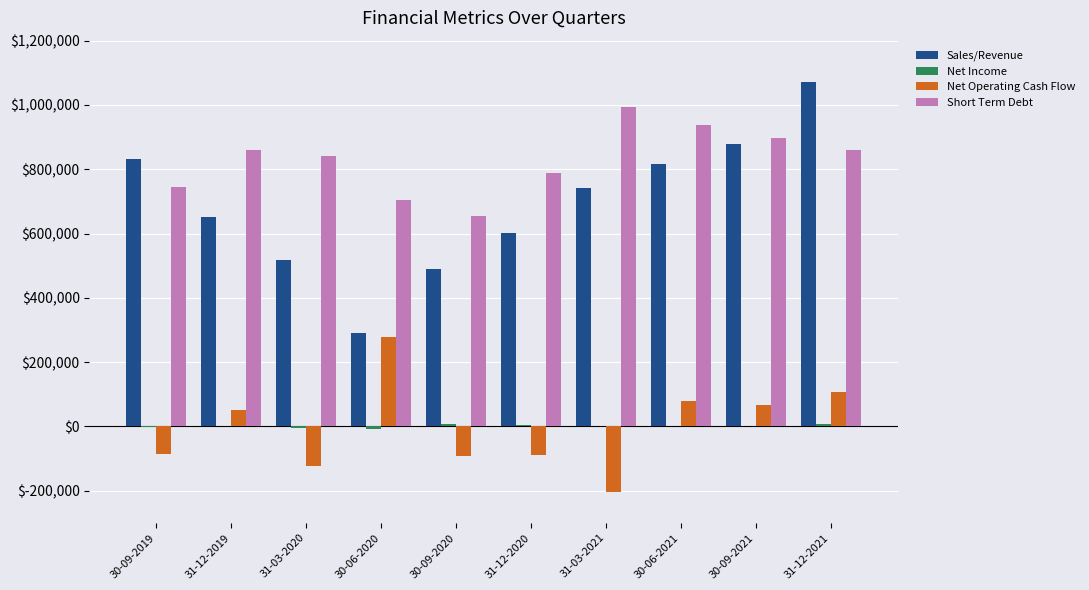

Which series has the largest total across all categories?

Short Term Debt